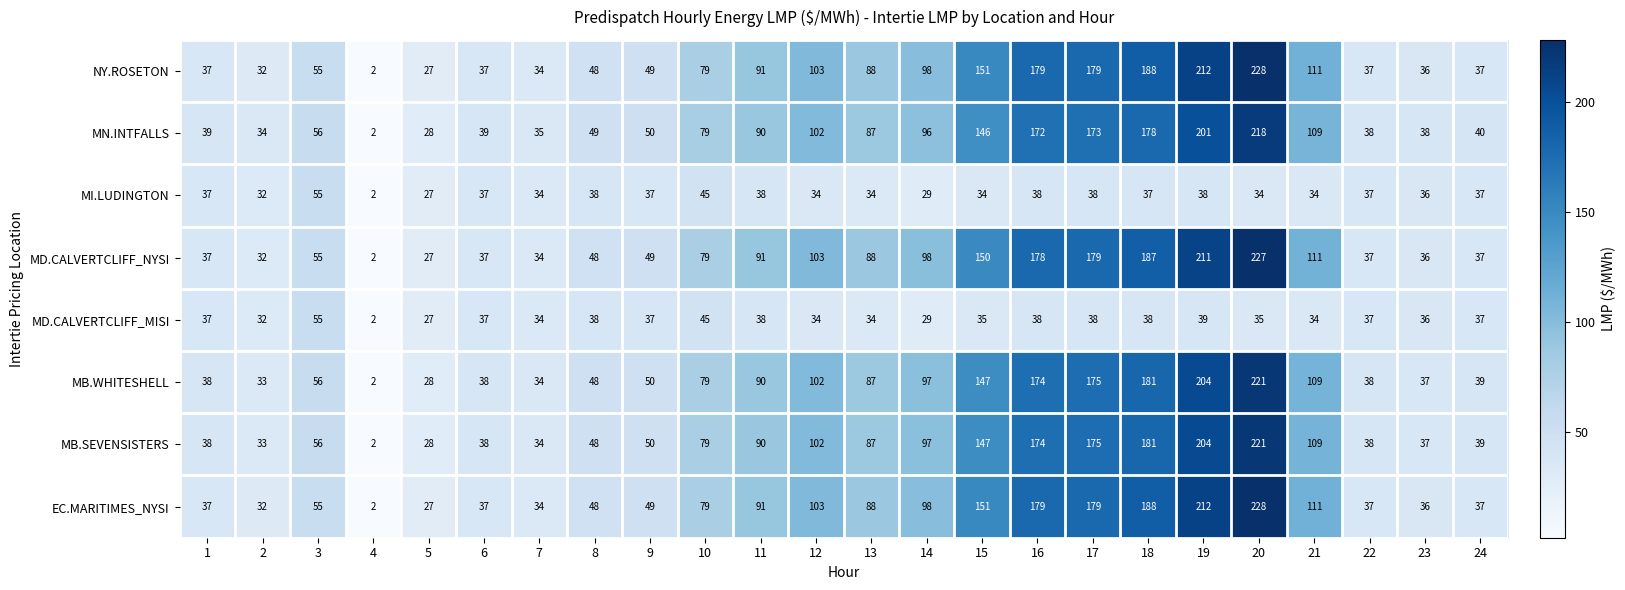

True or false: EC.MARITIMES_NYSI has a value of 63 at 6.

False